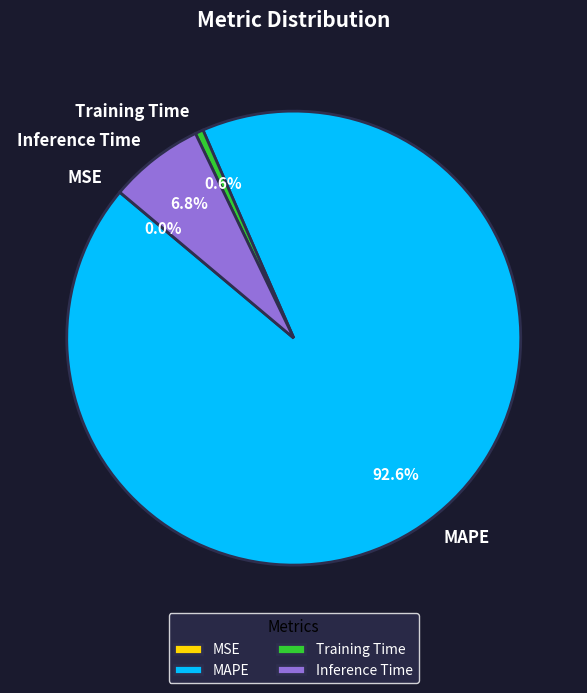

Between MAPE and Inference Time, which is larger?

MAPE